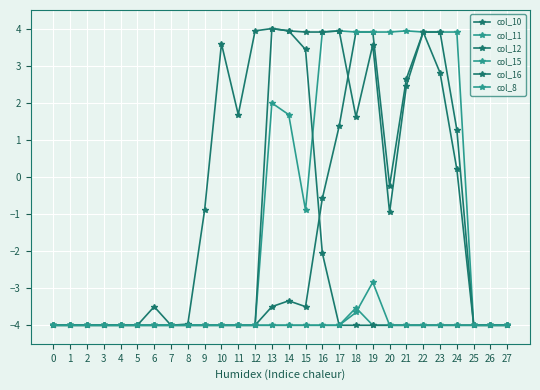

Is this an area chart (filled region under the line)?

No